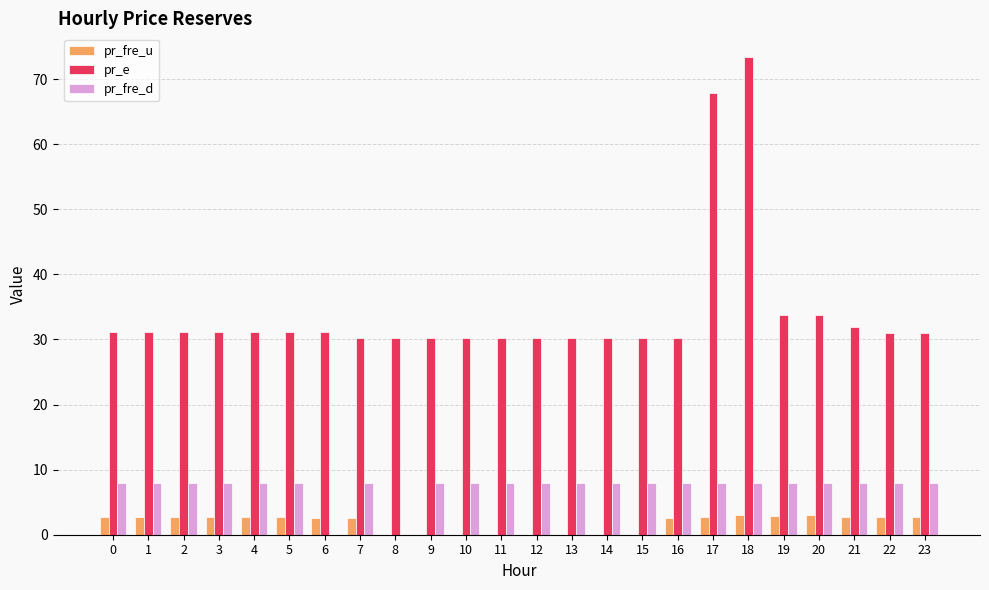

At which label does pr_e reach its peak?

18